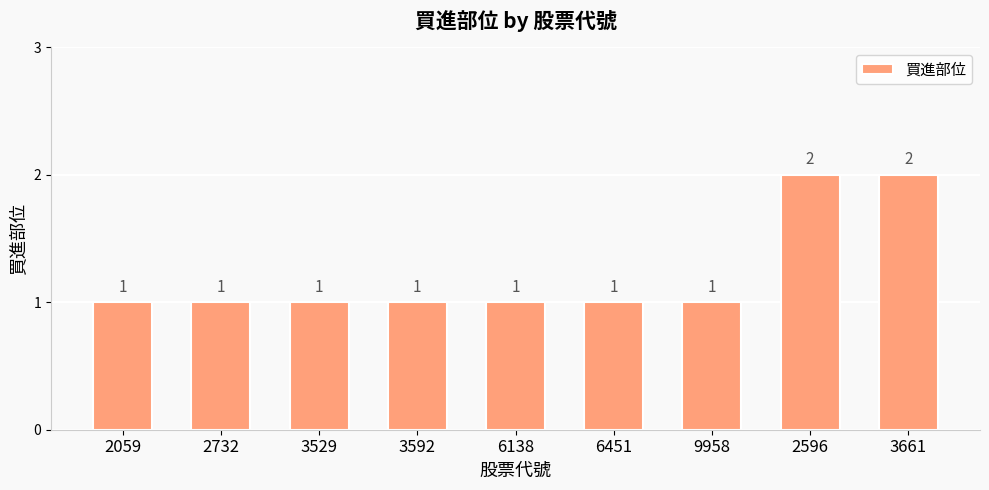

The value at 2059 is 1. True or false?

True